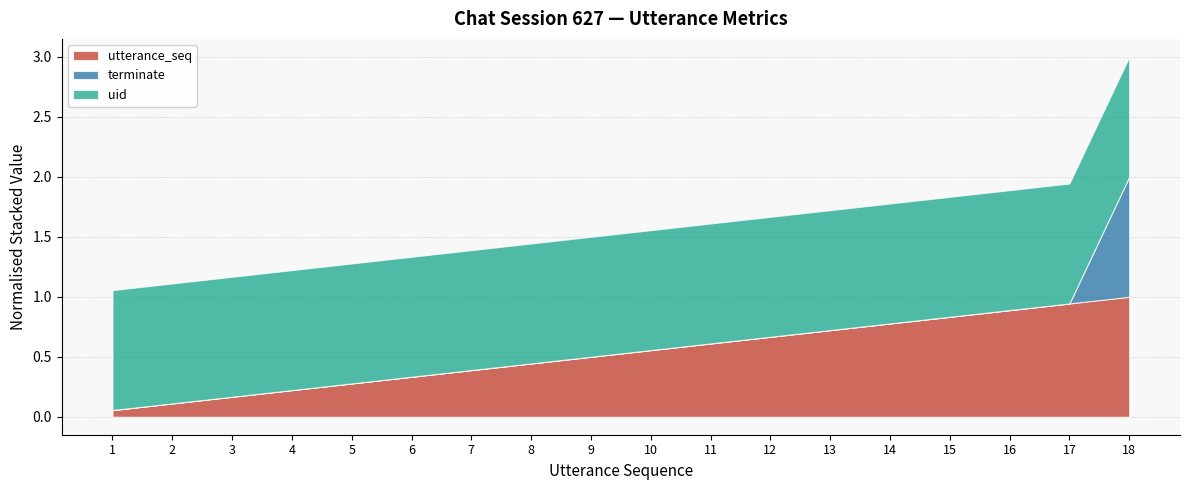

What is the maximum value for utterance_seq?

1.0